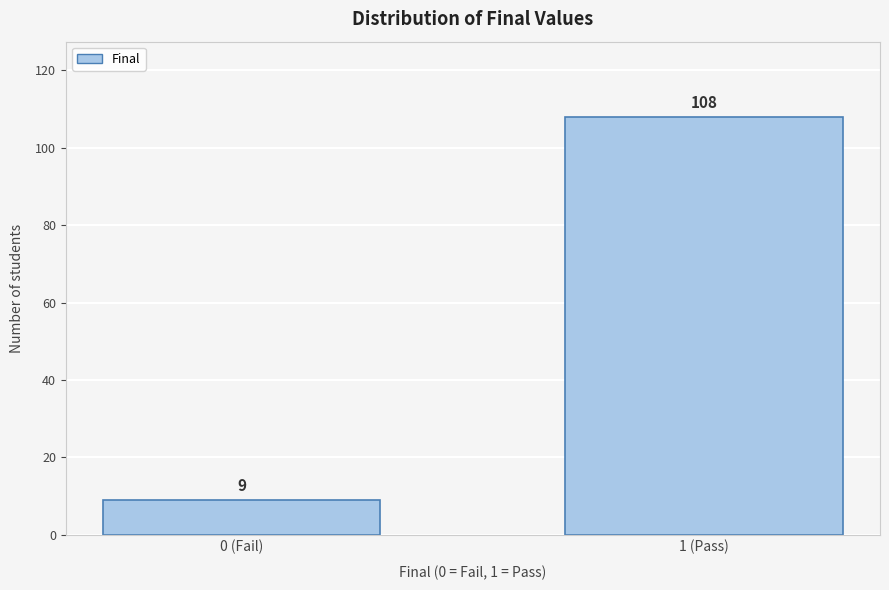

Reading right to left, extract all data points from this chart.

108	9